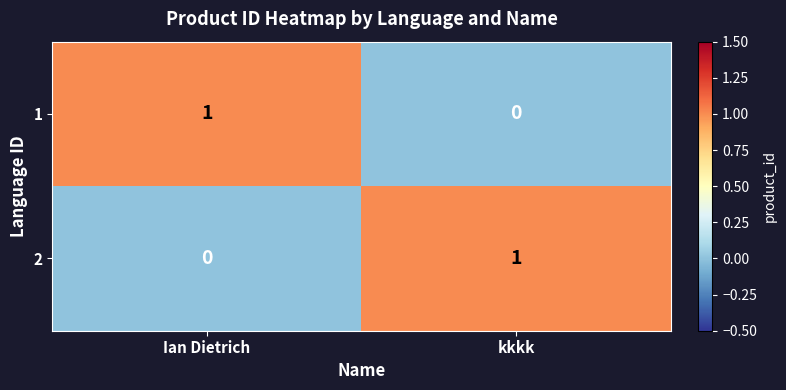

Is the value of 1 at kkkk greater than the value of 2 at kkkk?

No